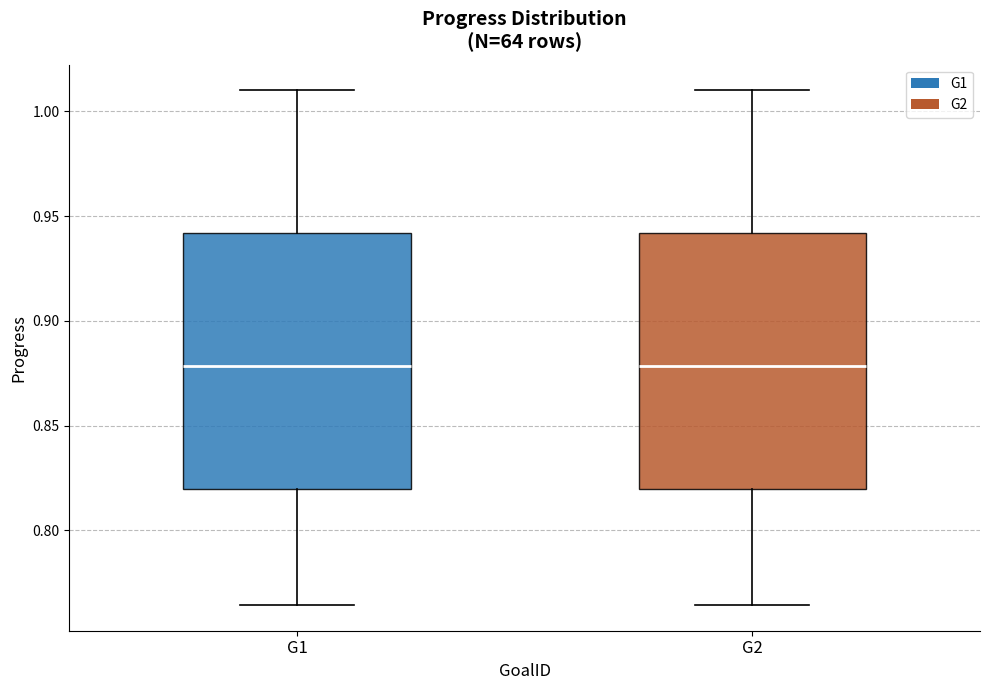

Reading left to right, read every box against the y-axis: the position of its median line, the range the box covers, and the ends of its whiskers. The values are not printed on the chart, so give them approximately, as read against the axis.

G1: median 0.880, box 0.820 to 0.940, whiskers 0.765 to 1.010
G2: median 0.880, box 0.820 to 0.940, whiskers 0.765 to 1.010